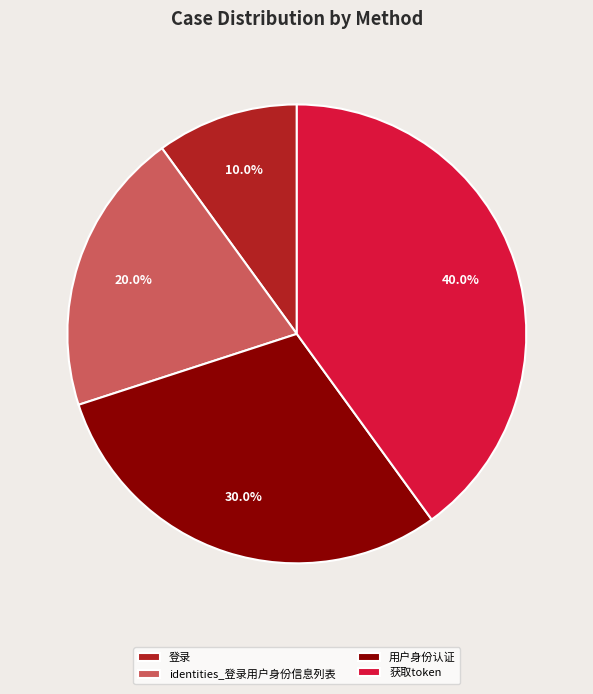

What is the smallest slice in the pie chart?

登录